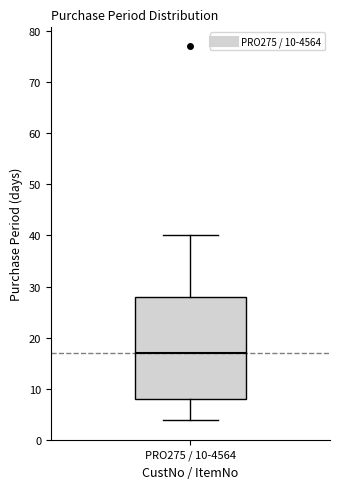

Read this box plot against the y-axis: the position of the median line, the range covered by the box, and the ends of both whiskers. The values are not printed on the chart, so give them approximately, as read against the axis.

median 17, box 8 to 28, whiskers 4 to 40